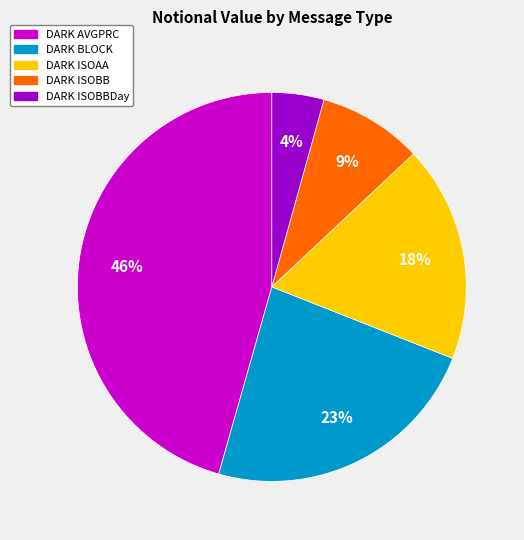

Is there any slice that represents more than half of the pie?

No